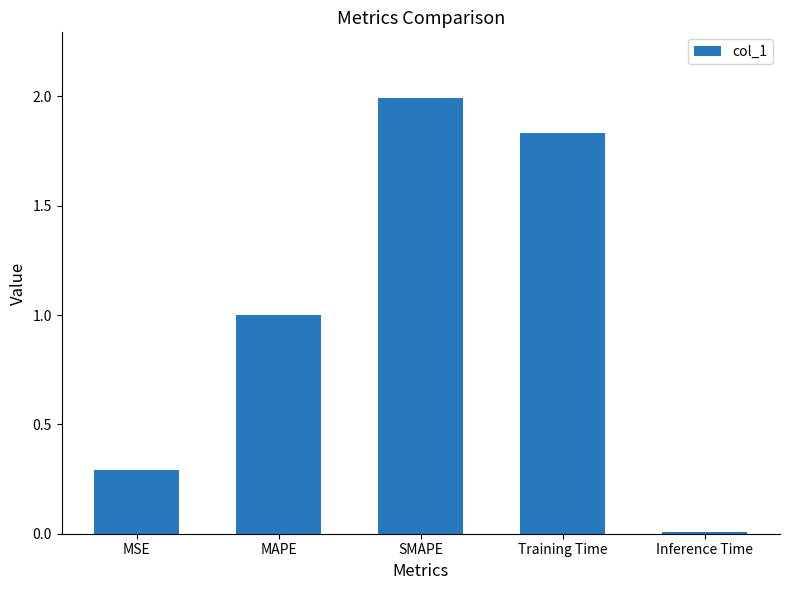

What is the label of the 5th bar from the right?

MSE